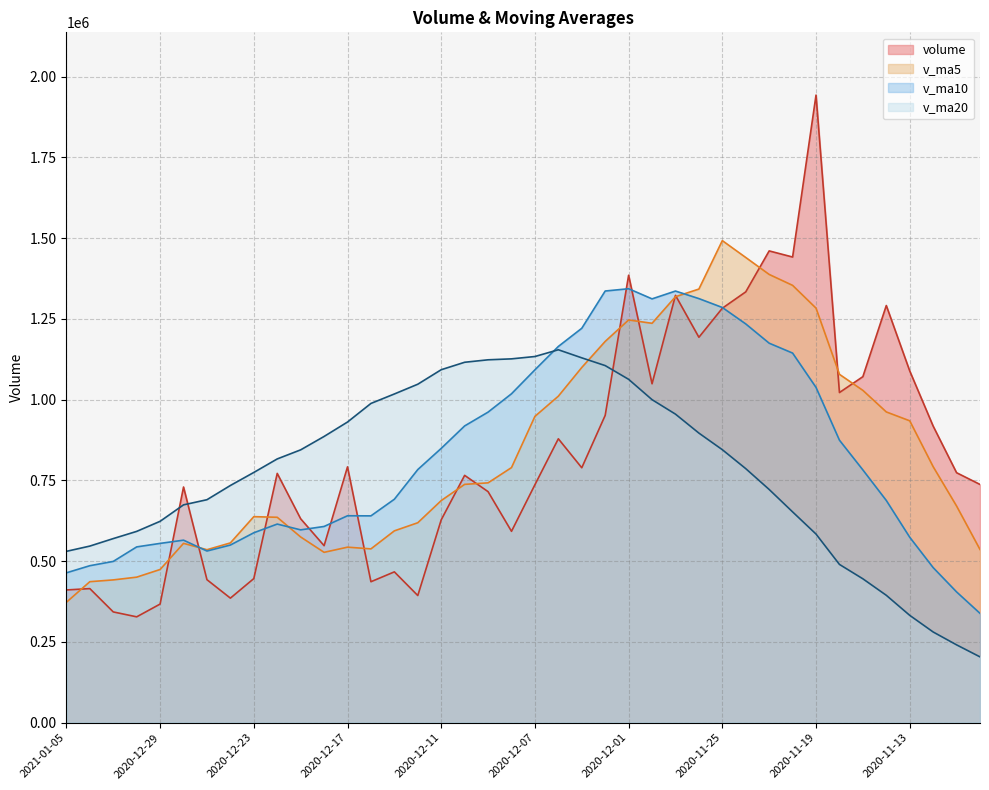

Does the chart have visible grid lines?

Yes